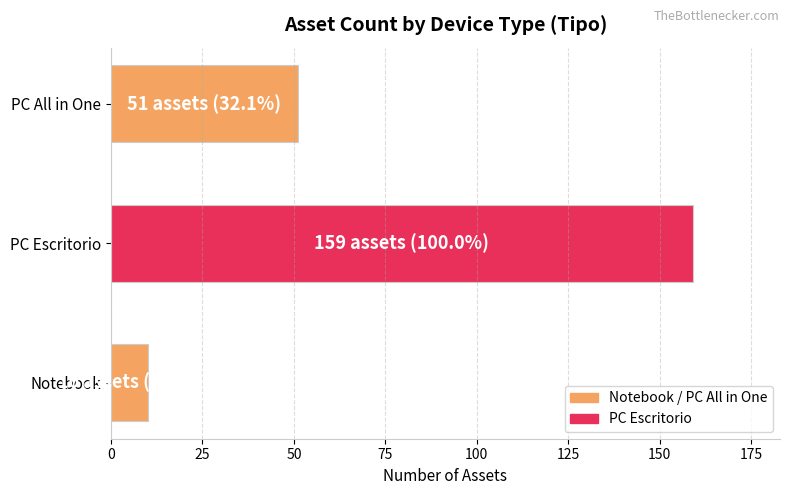

The value at Notebook is 10. True or false?

True